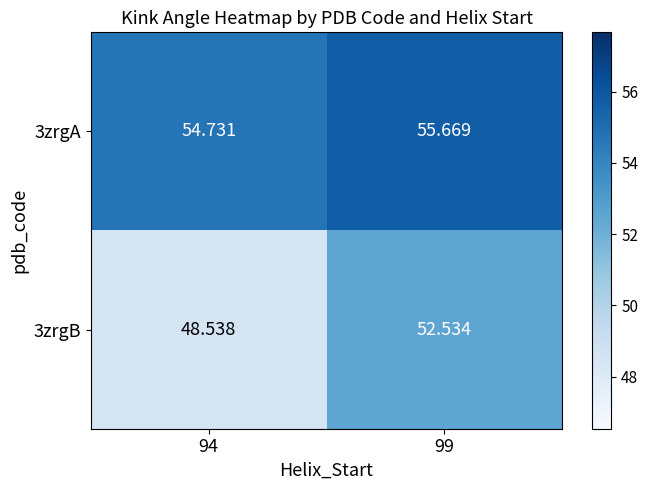

Is the value of 3zrgA at 94 greater than the value of 3zrgB at 99?

Yes